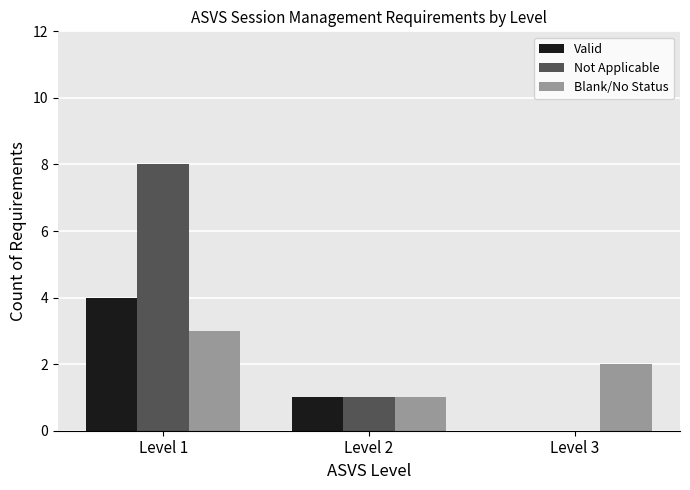

How many Valid values are between 0 and 4?

3